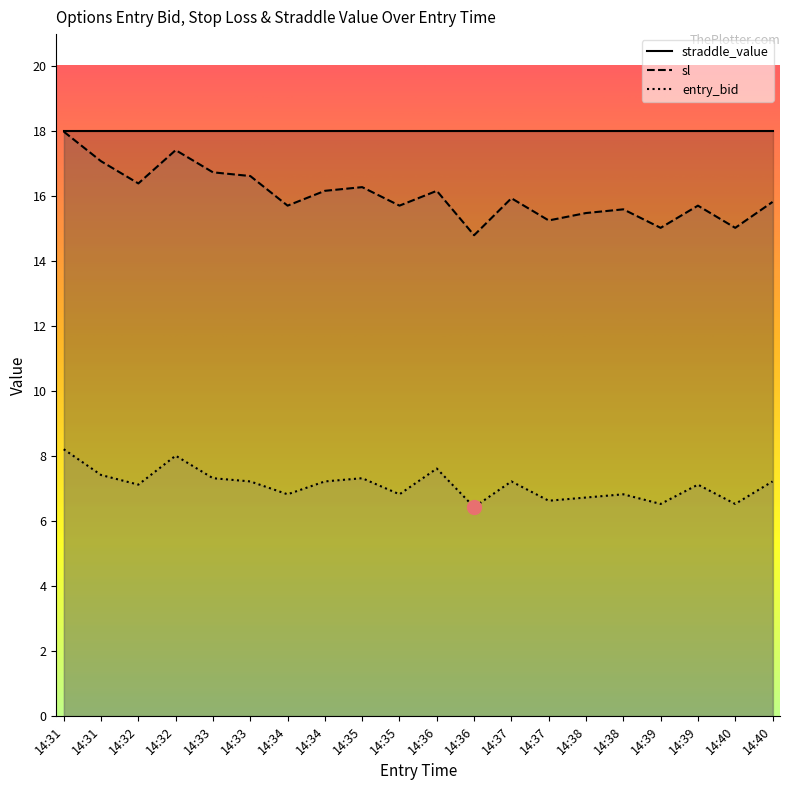

What are all the series names shown in the legend?

straddle_value, sl, entry_bid